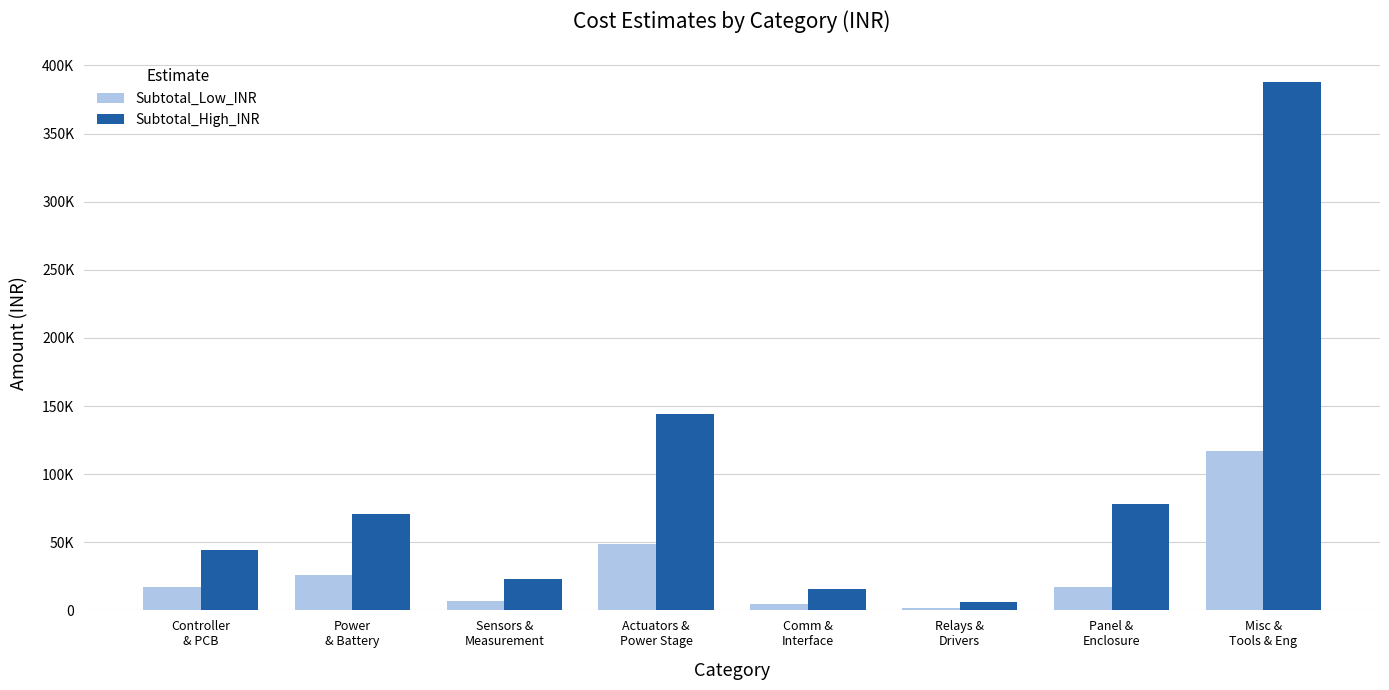

What is the label of the 3rd bar from the right?

Relays &
Drivers